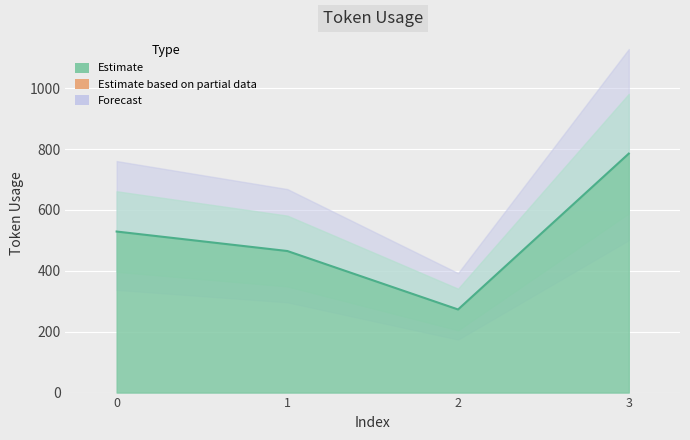

Reading left to right, transcribe all the data shown in this chart.

0=529	1=465	2=273	3=785